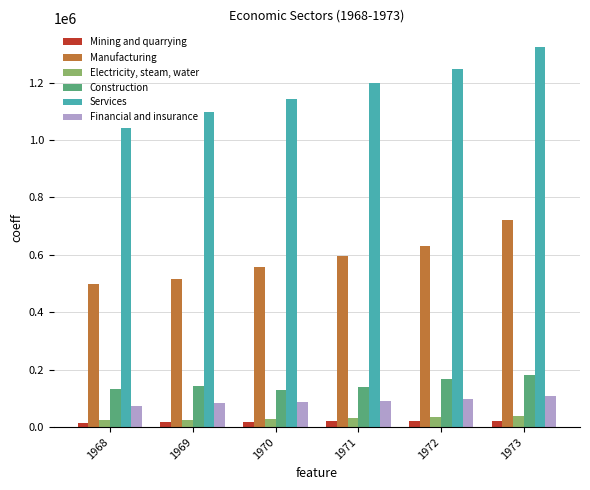

Where does the Manufacturing series first go above 595617?

1971